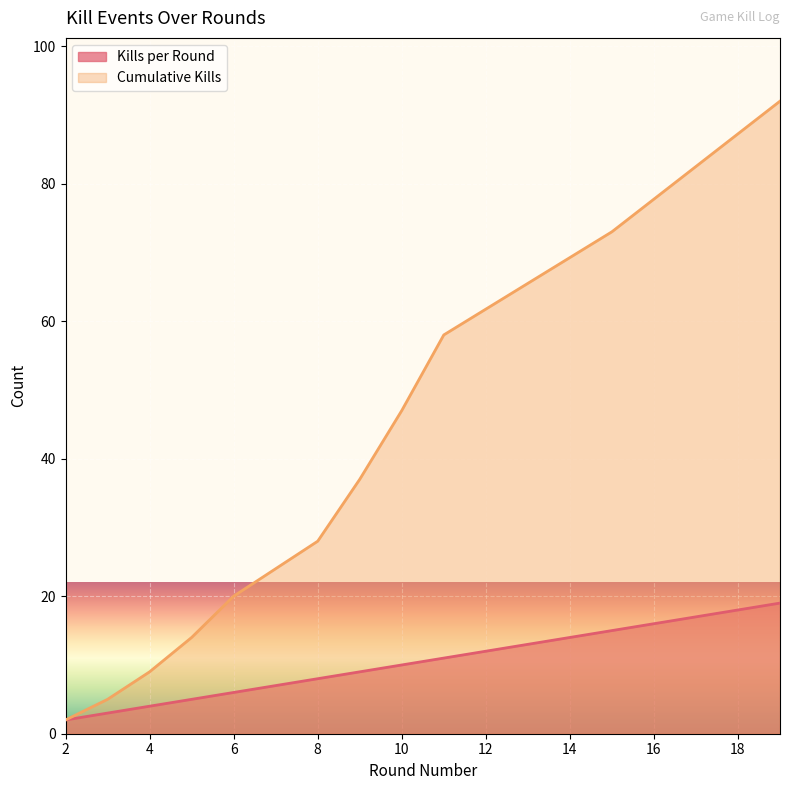

Which series has the largest total across all categories?

Cumulative Kills